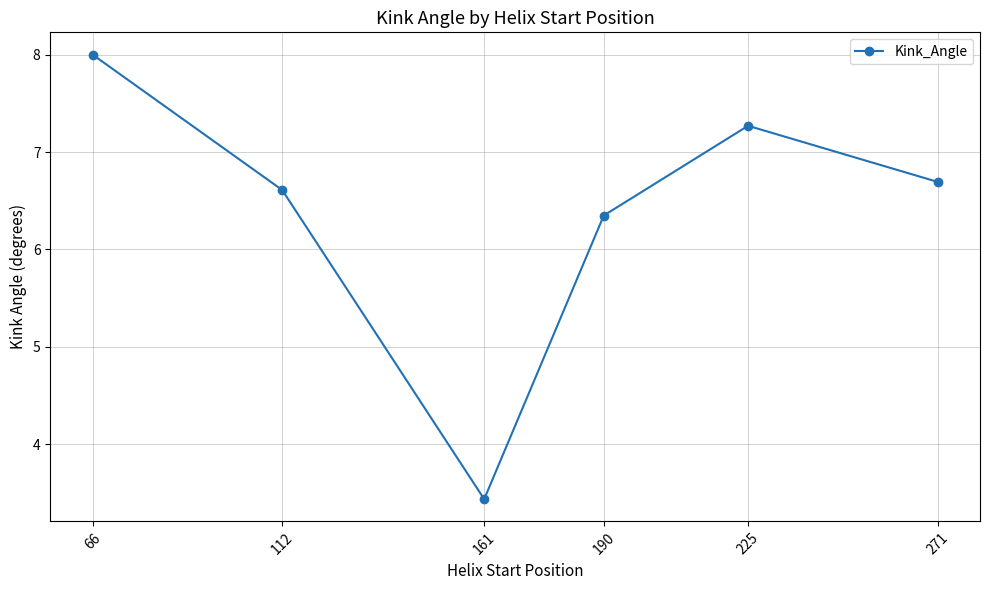

True or false: the data shows 9.9 at 112.

False